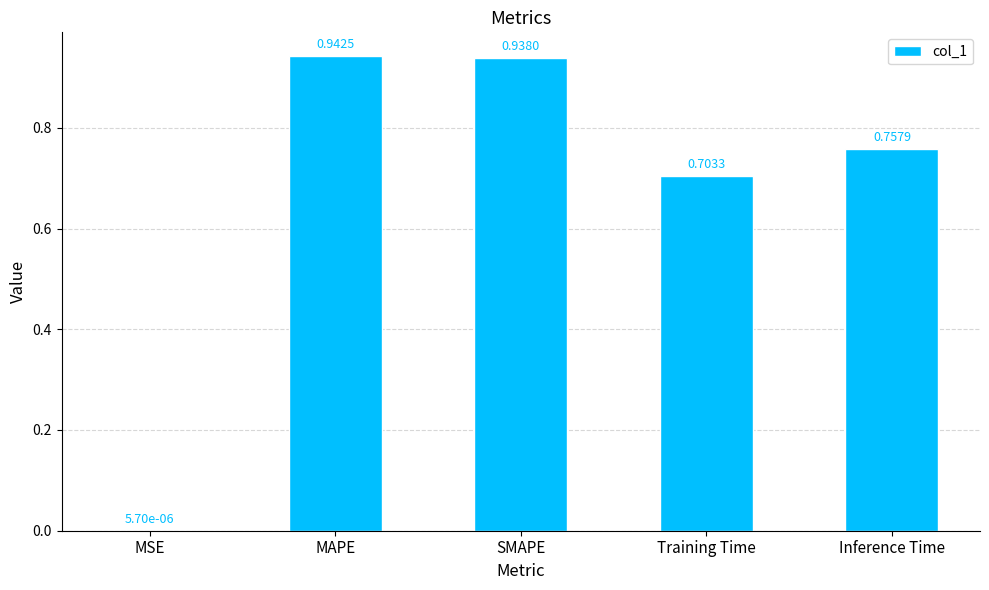

Is it true that the value at SMAPE is 0.4?

False